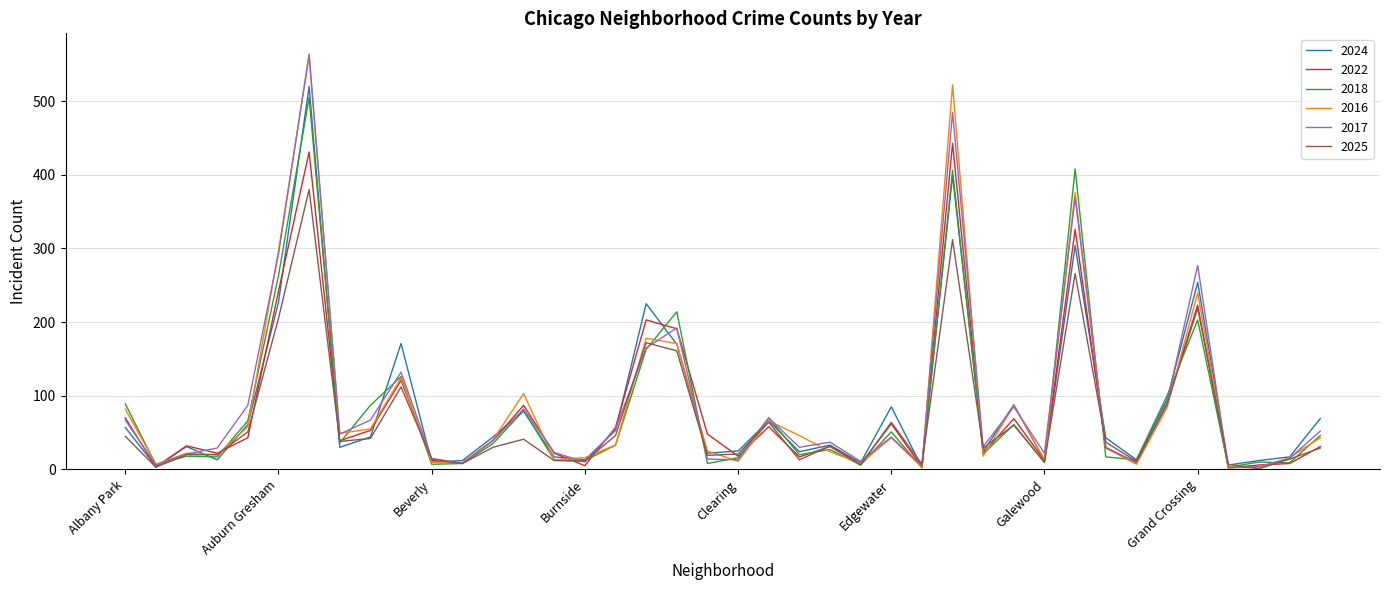

What is the highest value of the 2017 series?

564